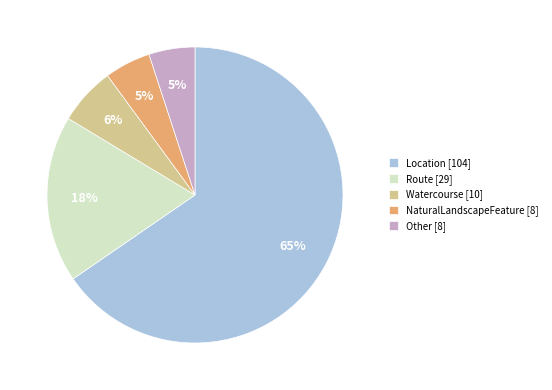

Is the sum of Location [104] and Other [8] greater than half?

Yes